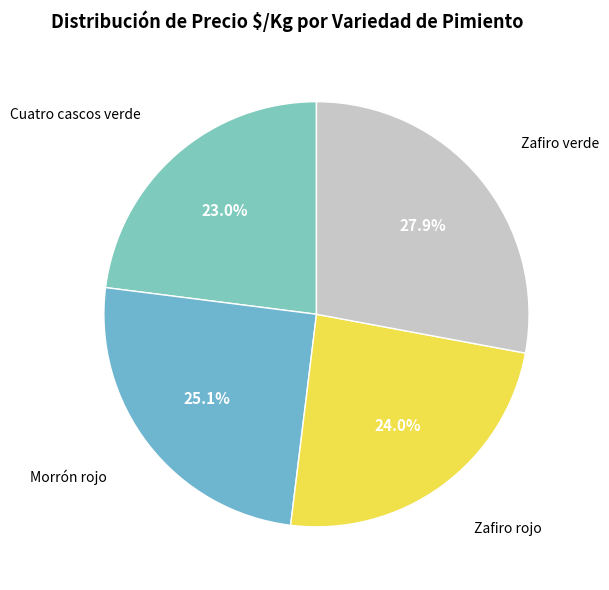

To the nearest percent, what percentage of the pie is Zafiro rojo?

24%